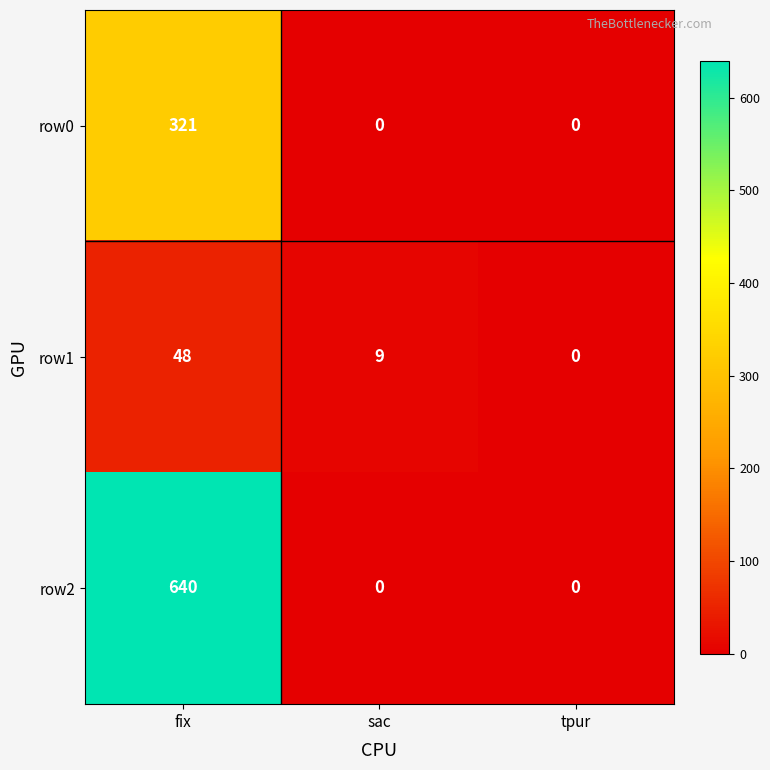

Is it true that row1 equals 48 at fix?

True